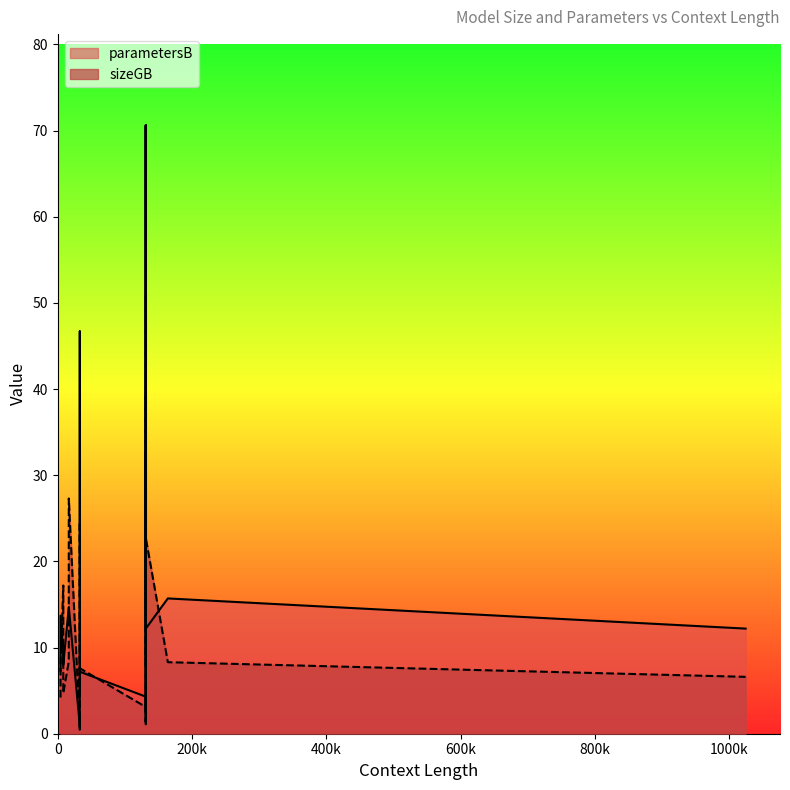

After their last crossing, which series has the higher values: sizeGB or parametersB?

sizeGB